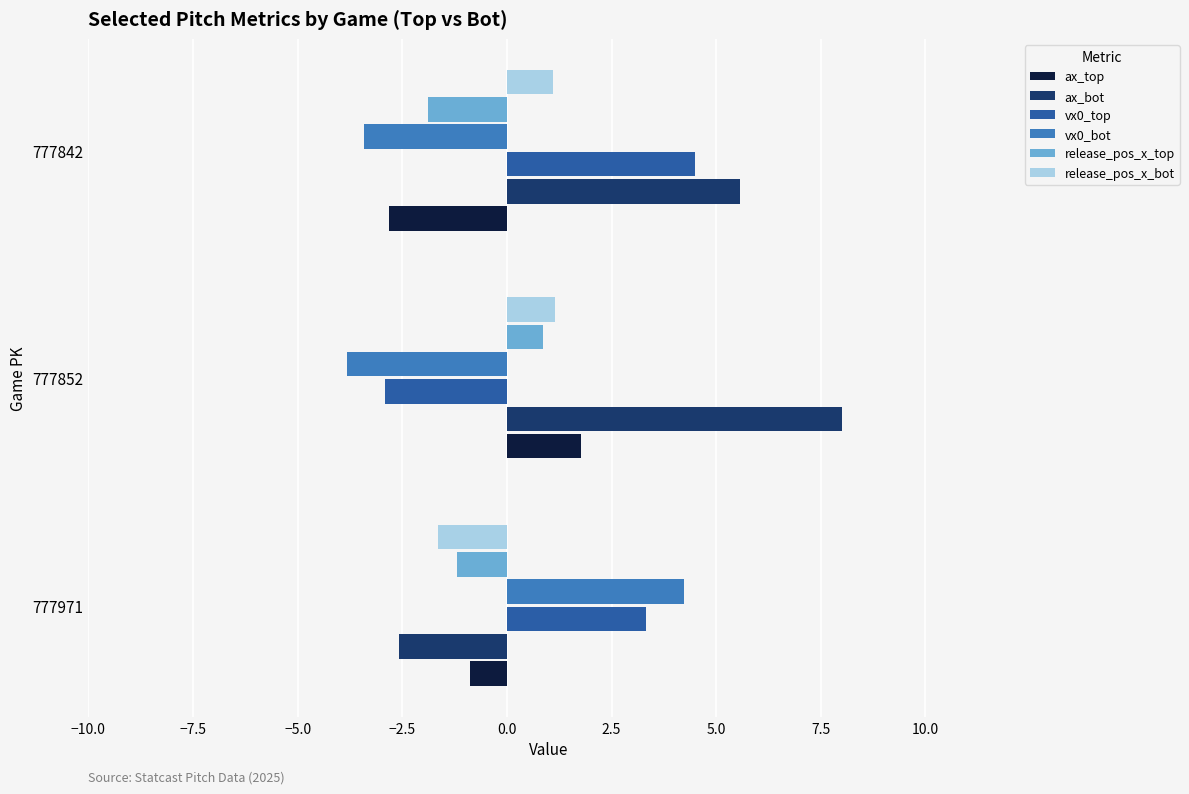

Which series changed the most between 777852 and 777842?

vx0_top